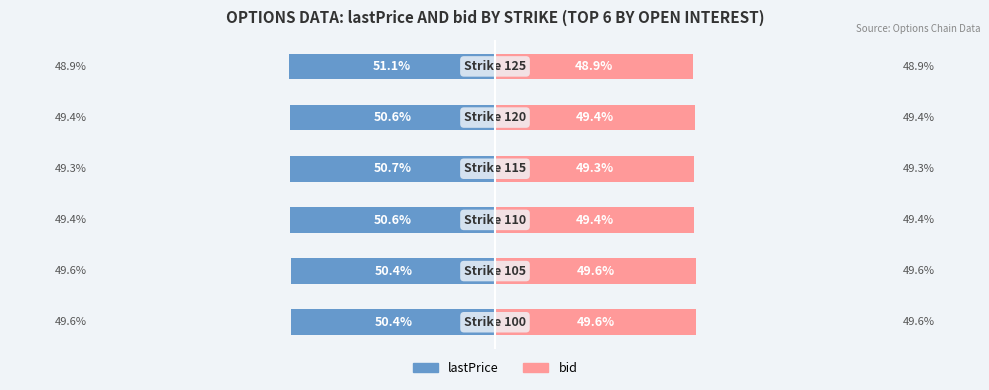

The bid series shows 49.6 at 1. True or false?

True